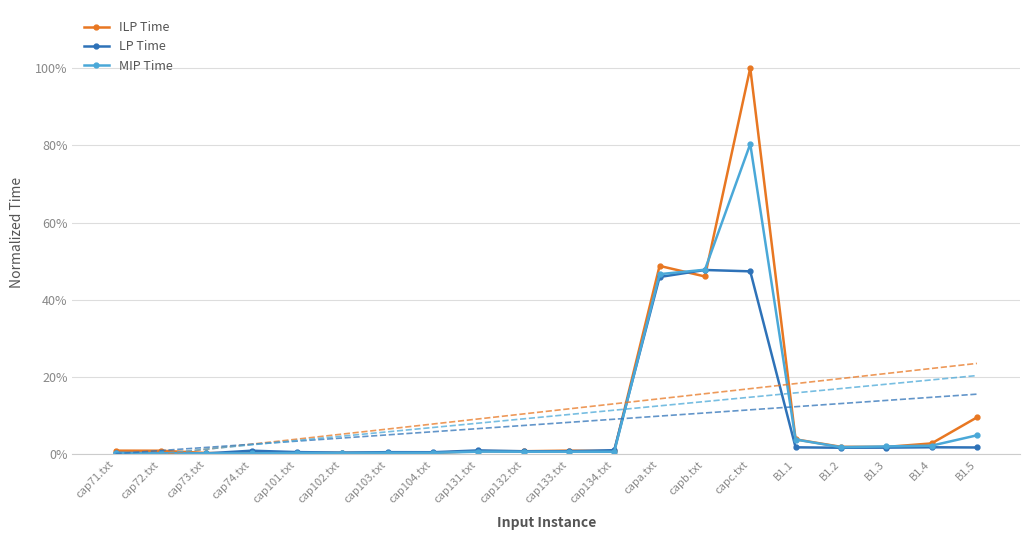

At which category does ILP Time reach its first local valley?

cap74.txt